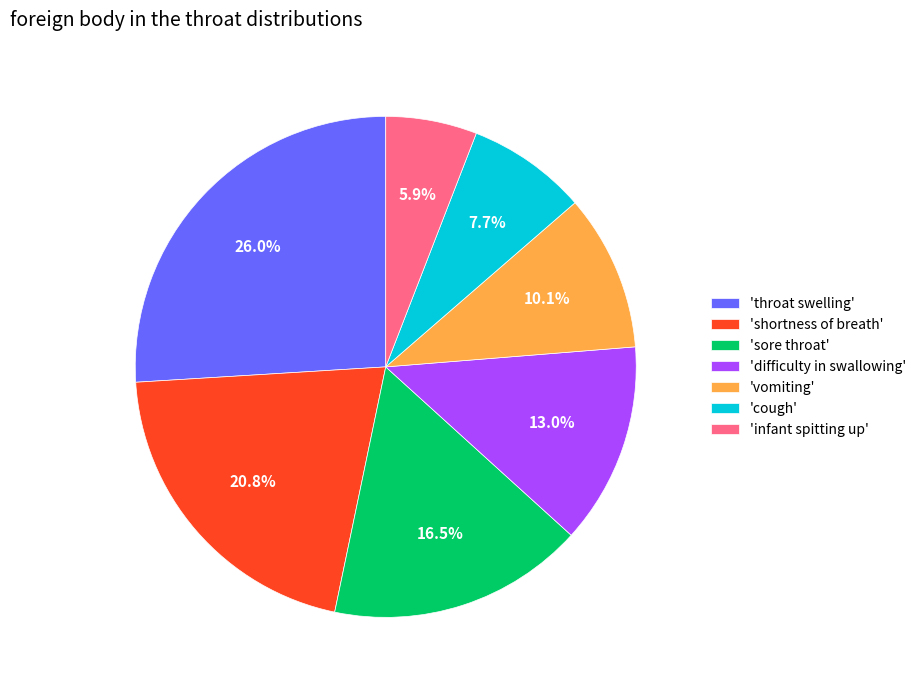

Does 'throat swelling' account for over 50% of the chart?

No